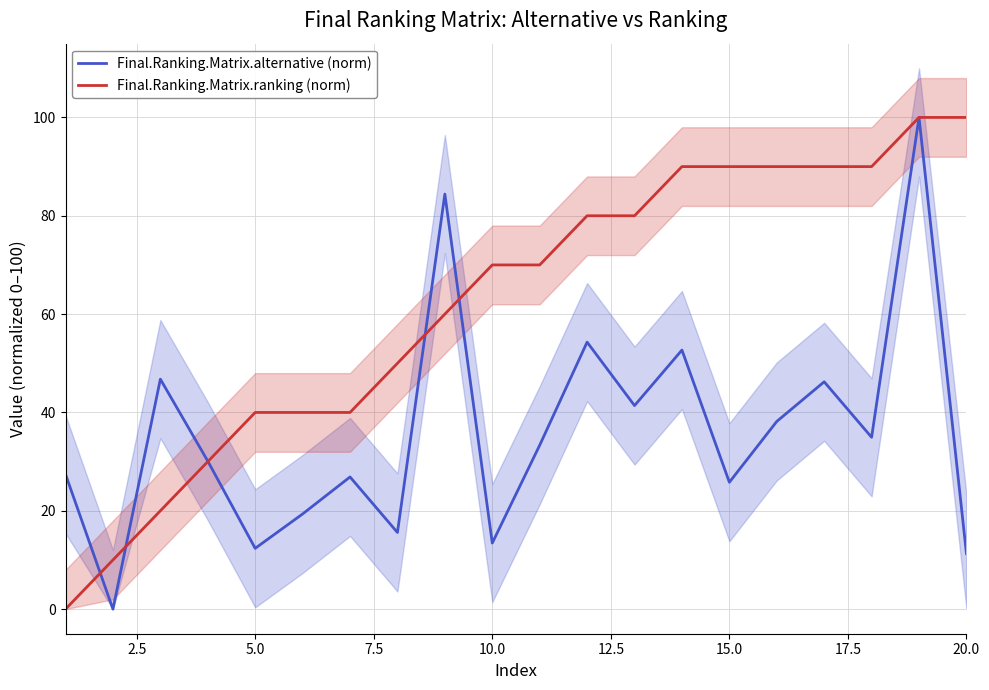

Which series has the largest total across all categories?

Final.Ranking.Matrix.ranking (norm)